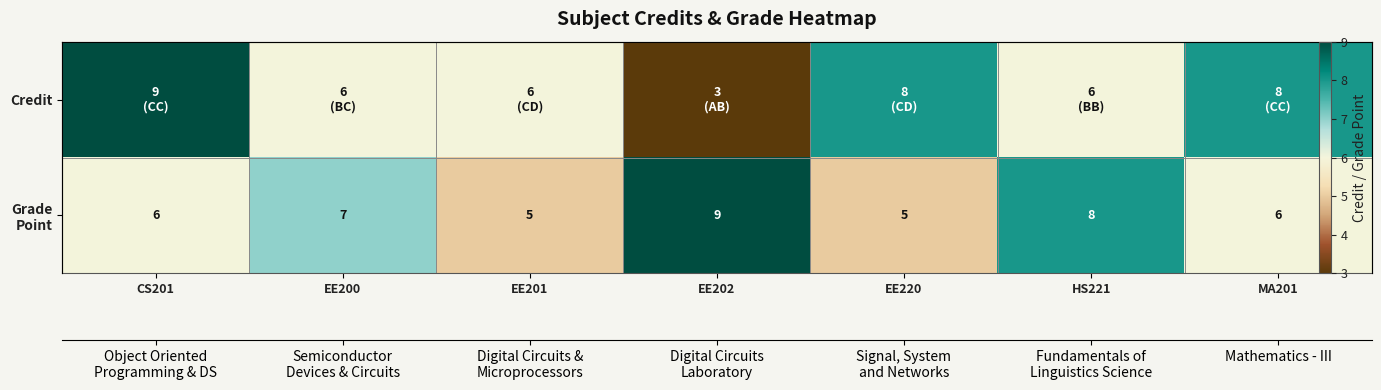

What is the maximum value shown in the chart?

9